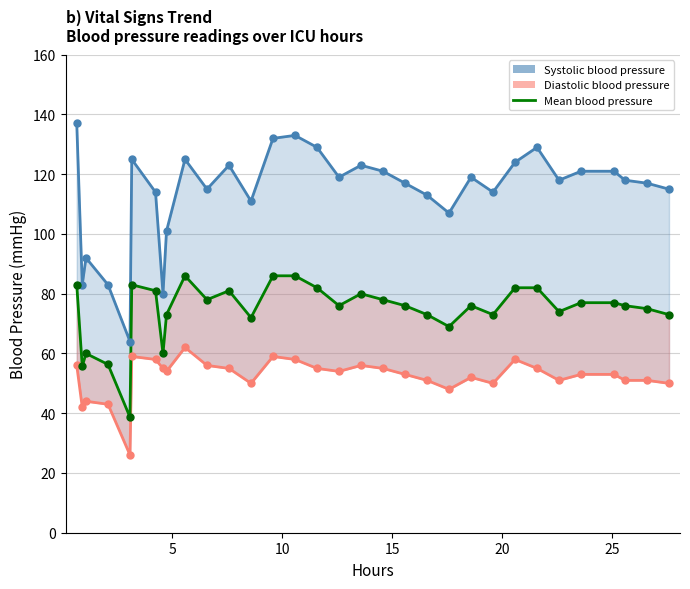

Which series has the largest total across all categories?

Systolic blood pressure